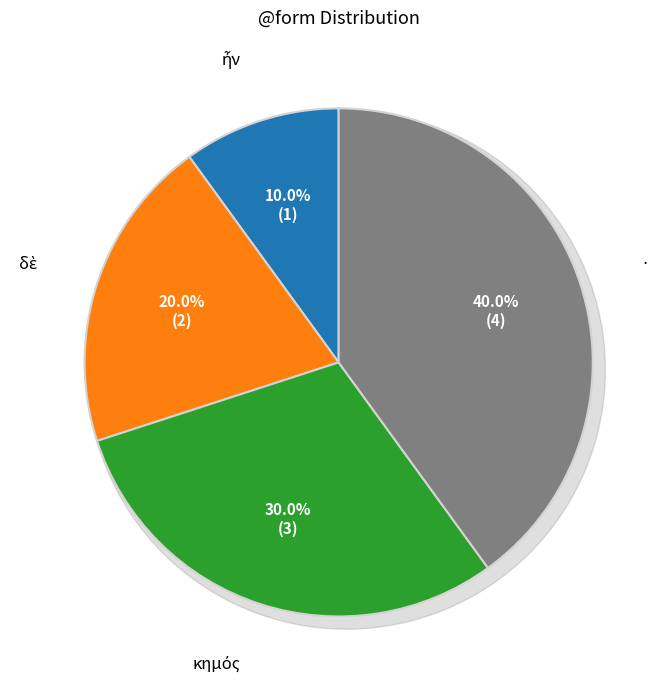

How many slices are in this pie chart?

4